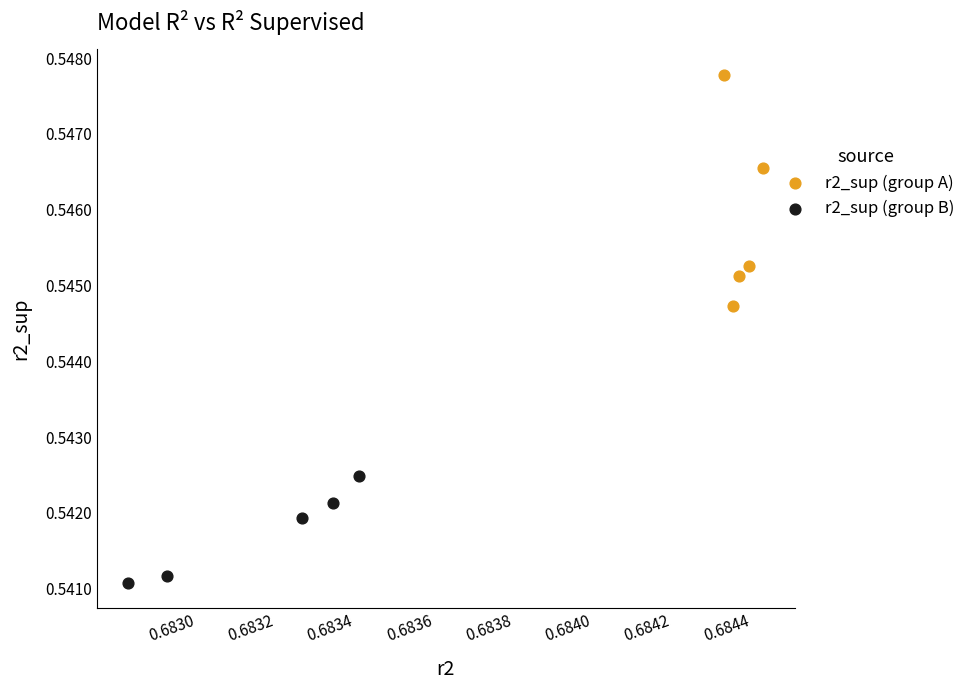

What are all the series names shown in the legend?

r2_sup (group A), r2_sup (group B)